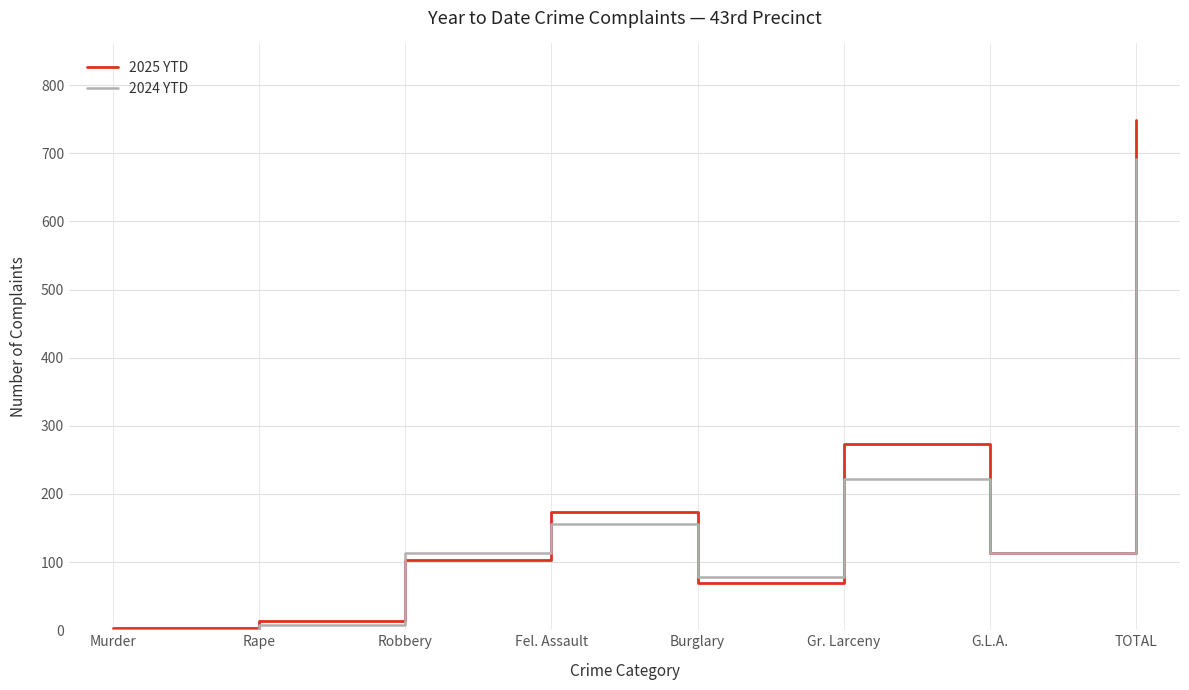

What is the difference between the 2024 YTD values at Gr. Larceny and Burglary?

144